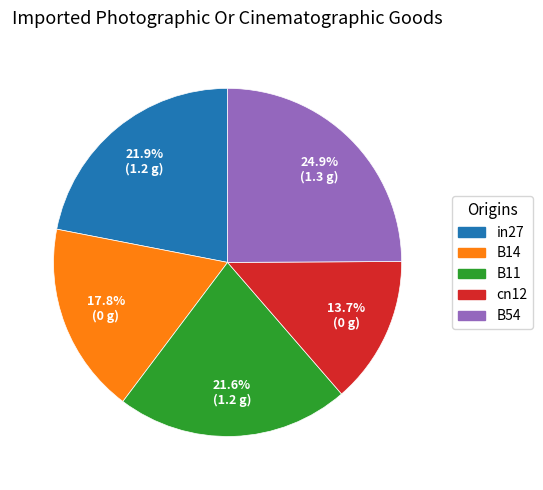

What percentage is the in27 slice, to the nearest percent?

22%